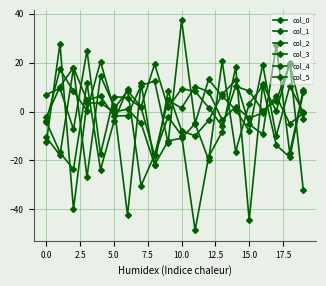

List the series in order of their peak value, highest first.

col_4, col_3, col_2, col_1, col_0, col_5